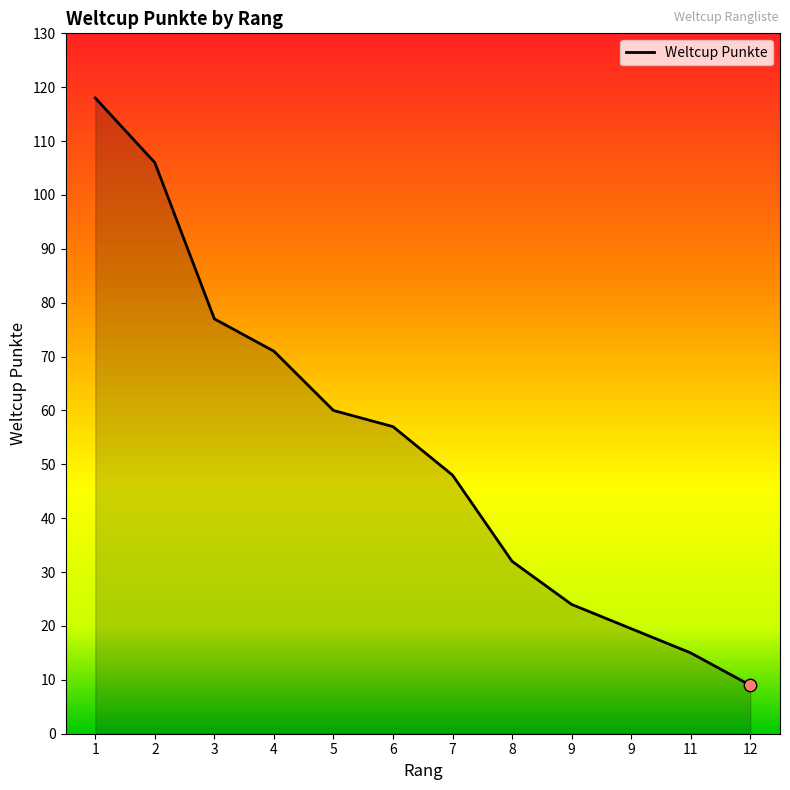

What is the ratio of the value at 7 to the value at 11?

3.2